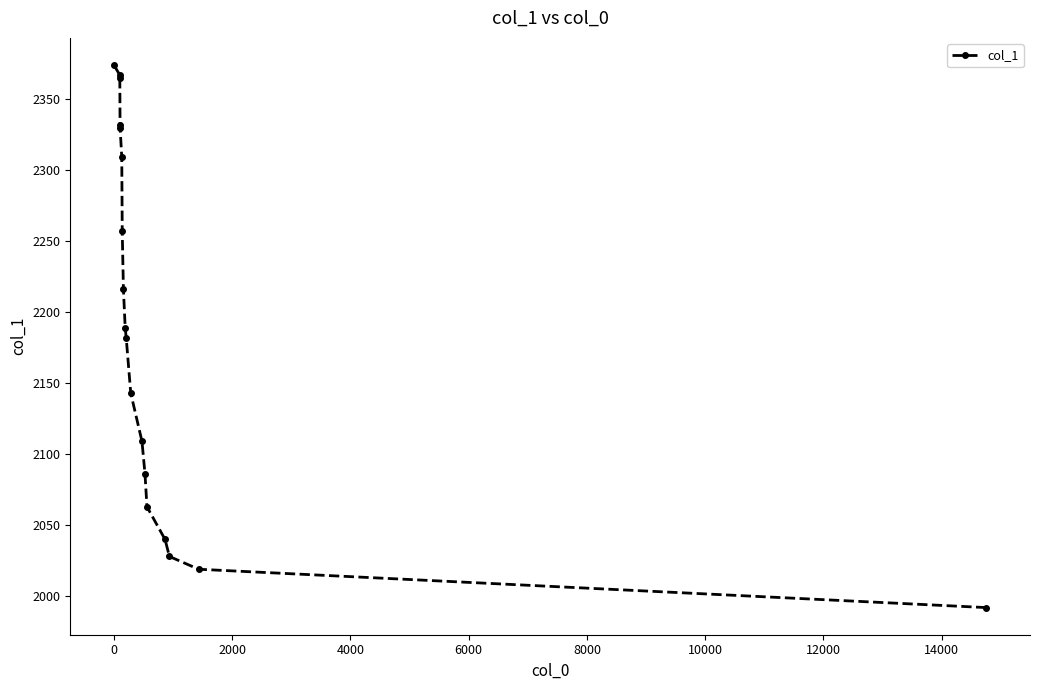

Does the chart display data point markers on the line(s)?

Yes